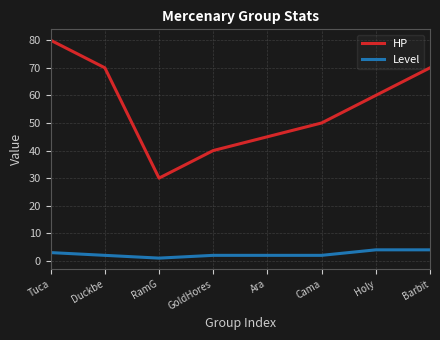

Reading left to right, transcribe all the data shown in this chart.

HP: Tuca=80	Duckbe=70	RamG=30	GoldHores=40	Ara=45	Cama=50	Holy=60	Barbit=70
Level: Tuca=3	Duckbe=2	RamG=1	GoldHores=2	Ara=2	Cama=2	Holy=4	Barbit=4